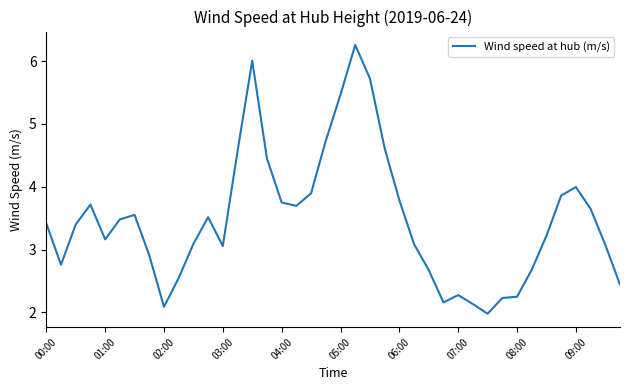

What is the maximum value shown in the chart?

6.3